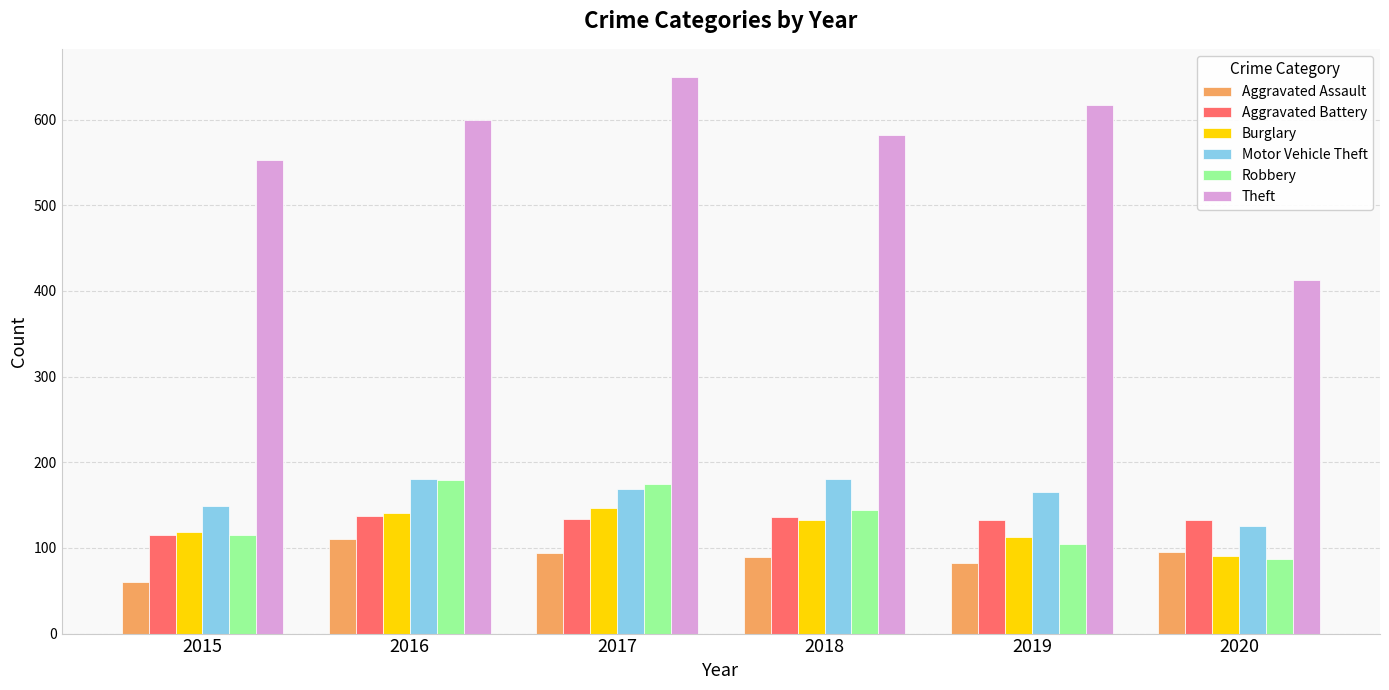

What is the value of the Motor Vehicle Theft bar at the 2nd from the left?

181